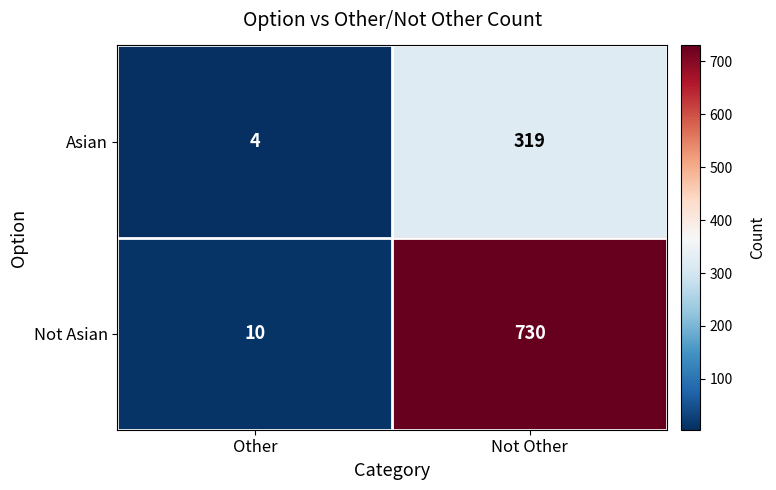

What is the average value of the Asian series?

162